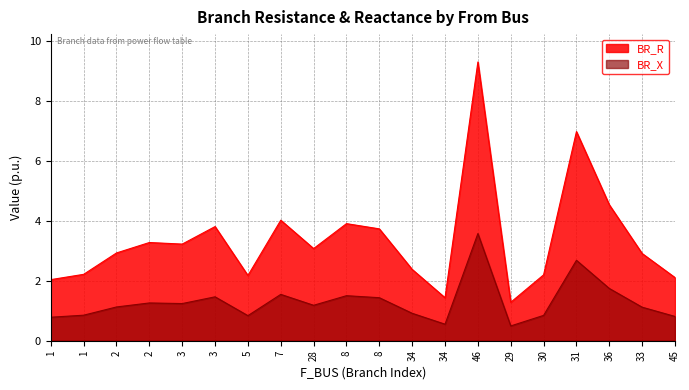

How many values in the BR_X series exceed 1?

12